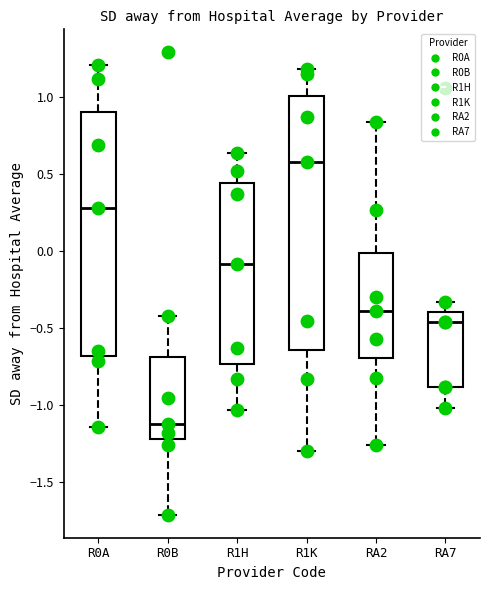

Which box has the lowest median line?

R0B